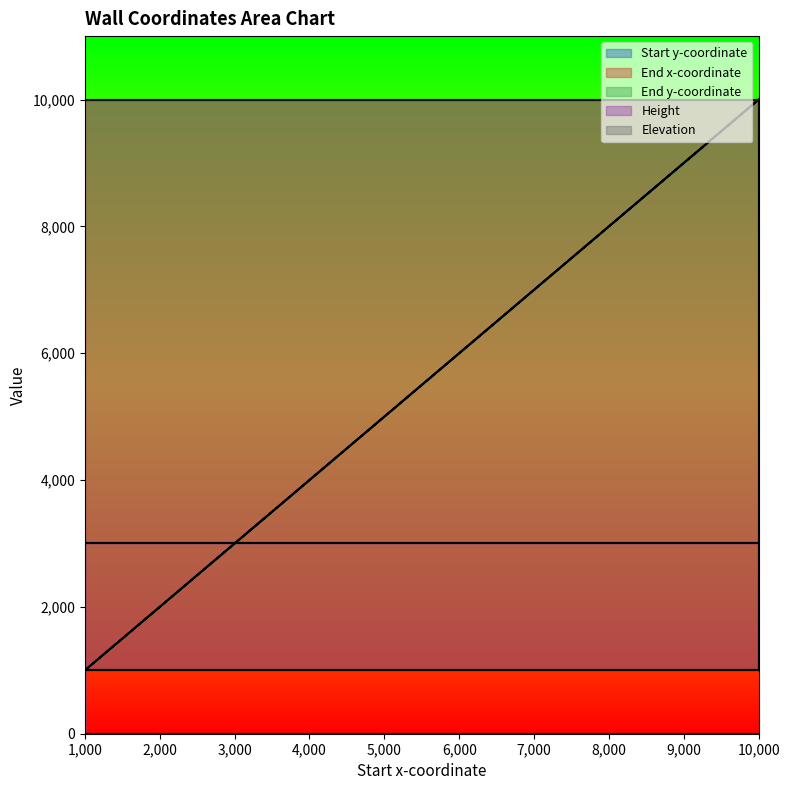

At which category is the sum across all series the highest?

10000